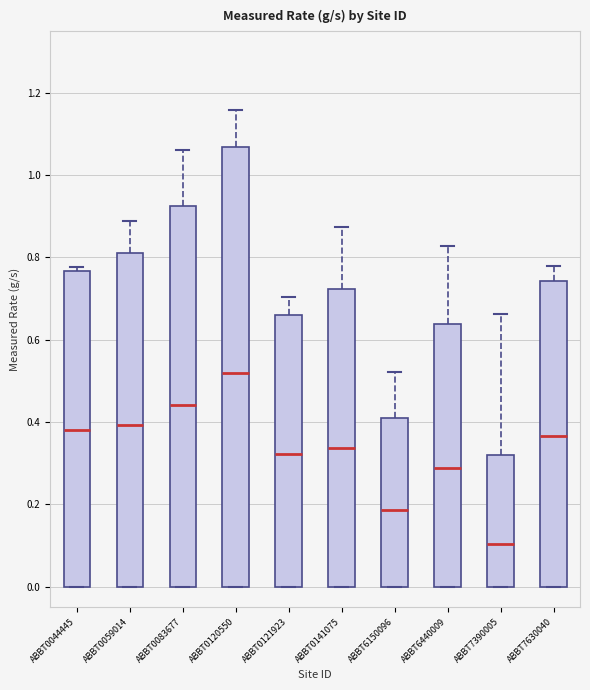

Reading left to right, transcribe this box plot: for each box, give where its median line is, the range the box spans, and where its two whiskers end, as read against the y-axis. The values are not printed on the chart, so give them approximately, as read against the axis.

ABBT0044445: median 0.38, box 0.00 to 0.76, whiskers 0.00 to 0.78
ABBT0059014: median 0.40, box 0.00 to 0.82, whiskers 0.00 to 0.88
ABBT0083677: median 0.44, box 0.00 to 0.92, whiskers 0.00 to 1.06
ABBT0120550: median 0.52, box 0.00 to 1.06, whiskers 0.00 to 1.16
ABBT0121923: median 0.32, box 0.00 to 0.66, whiskers 0.00 to 0.70
ABBT0141075: median 0.34, box 0.00 to 0.72, whiskers 0.00 to 0.88
ABBT6150096: median 0.18, box 0.00 to 0.40, whiskers 0.00 to 0.52
ABBT6440009: median 0.28, box 0.00 to 0.64, whiskers 0.00 to 0.82
ABBT7390005: median 0.10, box 0.00 to 0.32, whiskers 0.00 to 0.66
ABBT7630040: median 0.36, box 0.00 to 0.74, whiskers 0.00 to 0.78